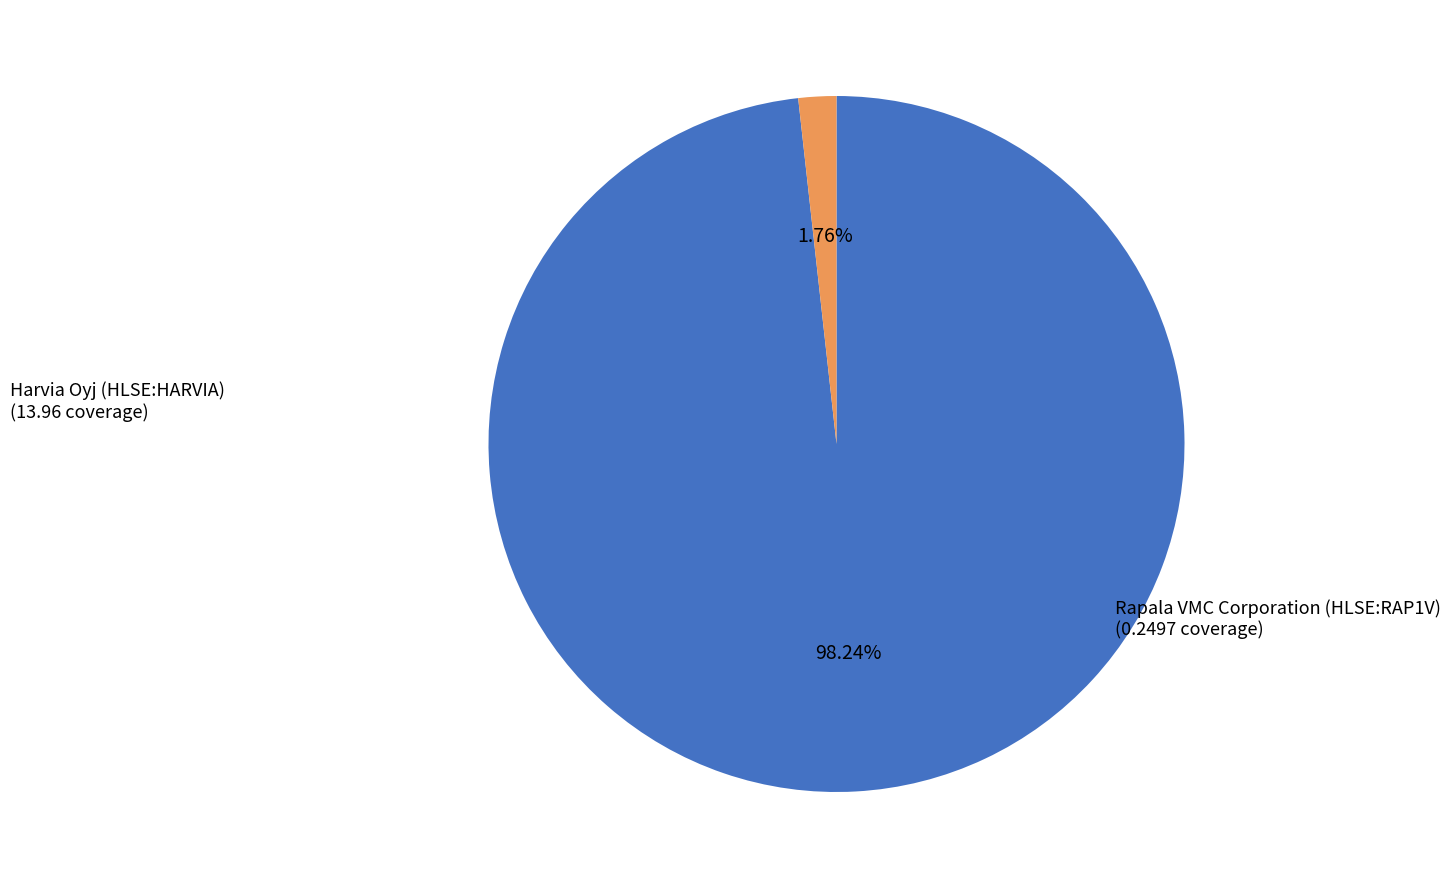

Does any single category account for the majority?

Yes